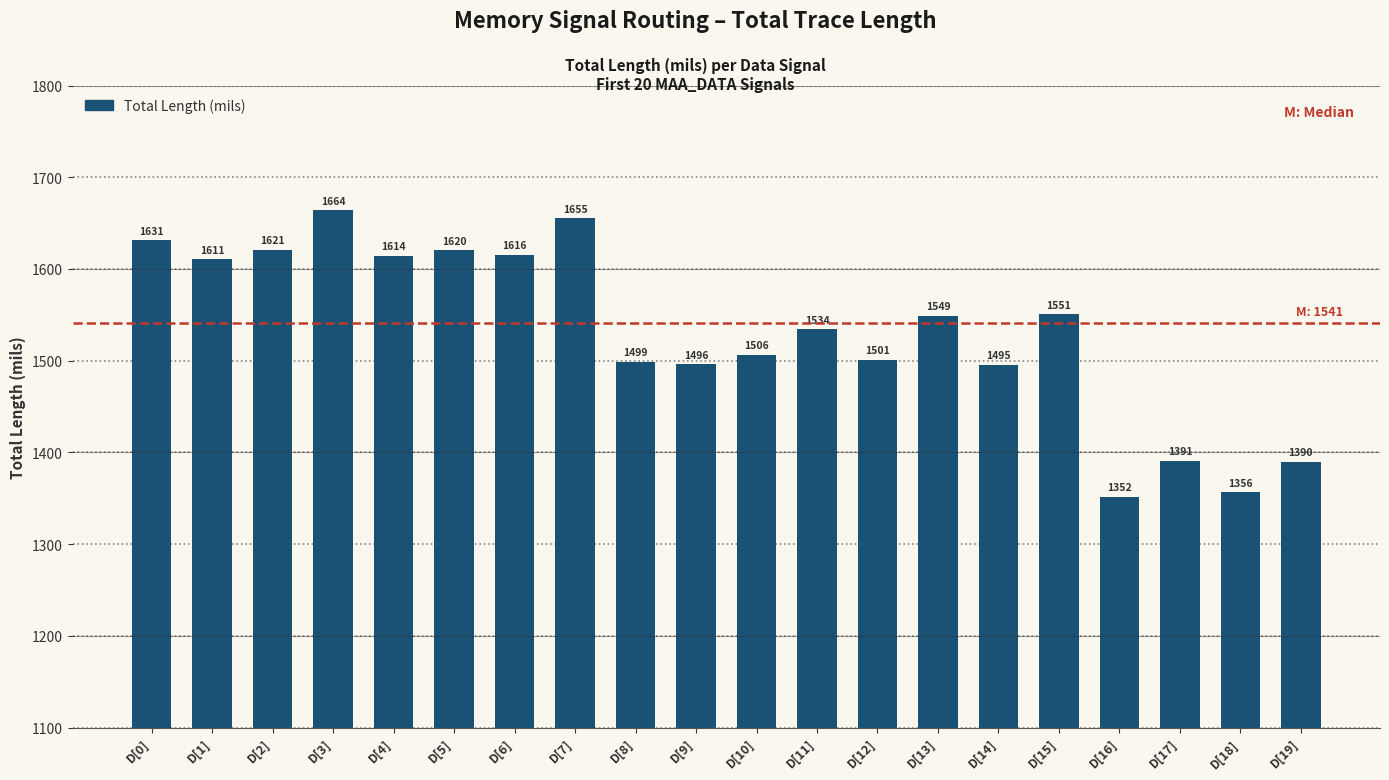

Which category has the lowest value across all series?

D[16]